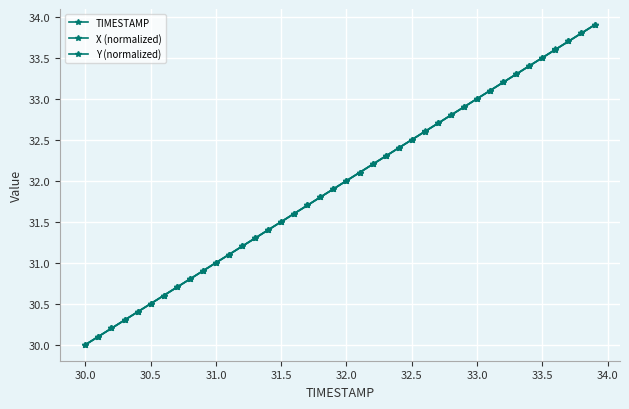

How many lines are shown in the chart?

3